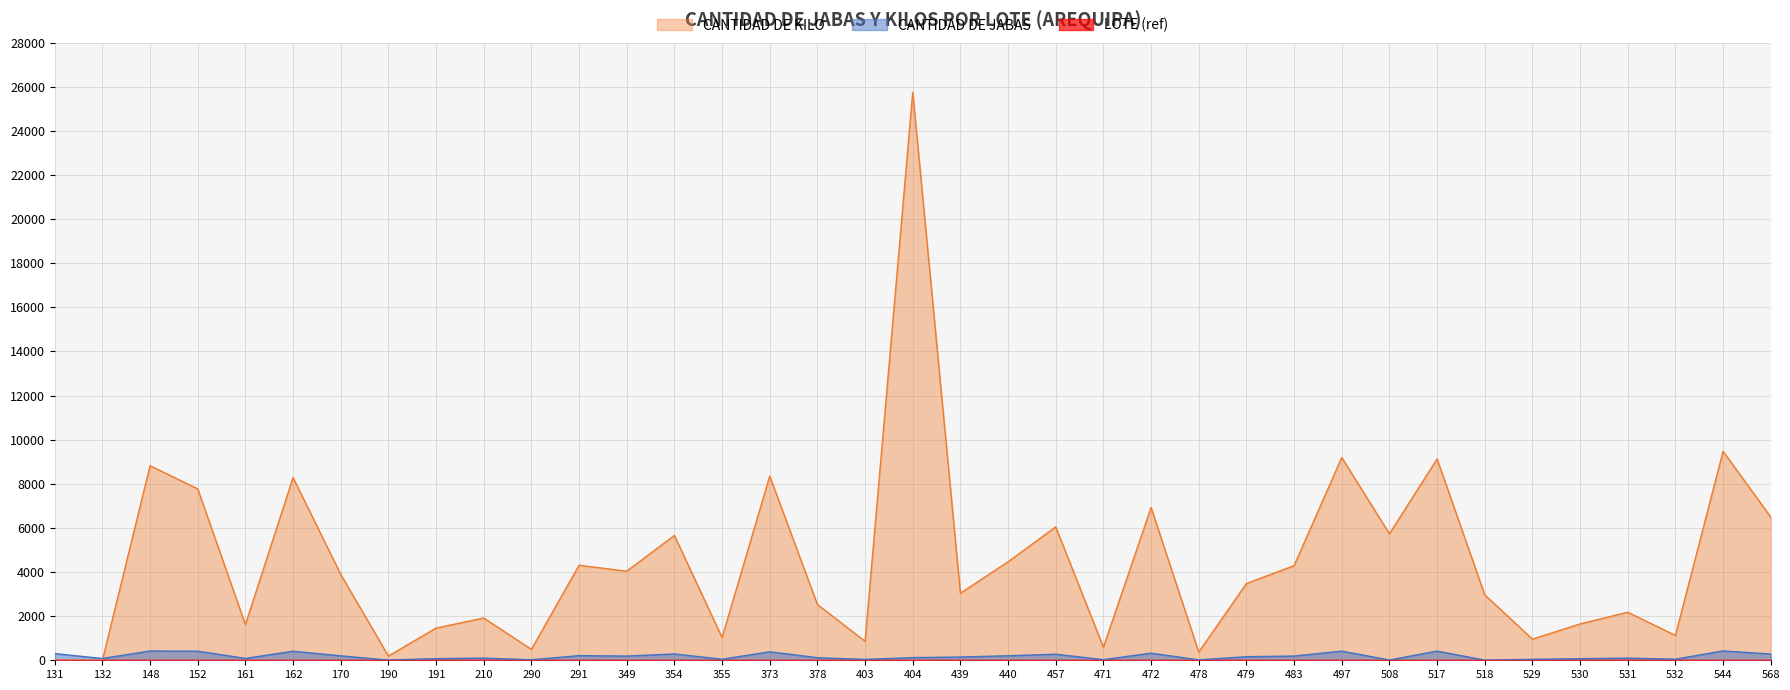

Which series has the largest range (max minus min)?

CANTIDAD DE KILO